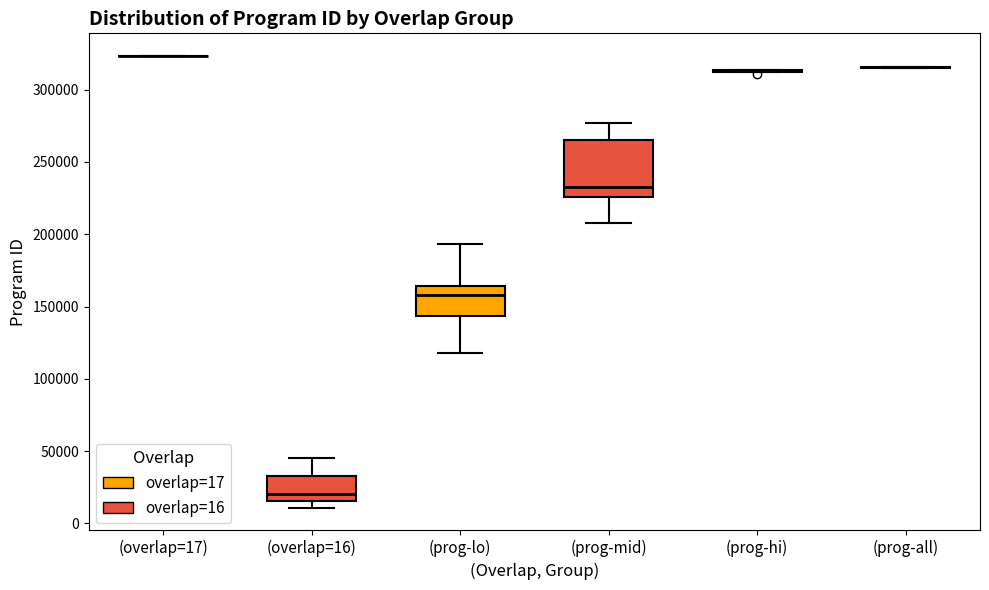

Reading left to right, transcribe this box plot: for each box, give where its median line is, the range the box spans, and where its two whiskers end, as read against the y-axis. The values are not printed on the chart, so give them approximately, as read against the axis.

(overlap=17): box collapsed to a line at 325000, whiskers 325000 to 325000
(overlap=16): median 20000, box 15000 to 35000, whiskers 10000 to 45000
(prog-lo): median 160000, box 145000 to 165000, whiskers 120000 to 195000
(prog-mid): median 230000, box 225000 to 265000, whiskers 210000 to 275000
(prog-hi): box collapsed to a line at 315000, whiskers 310000 to 315000
(prog-all): box collapsed to a line at 315000, whiskers 315000 to 315000